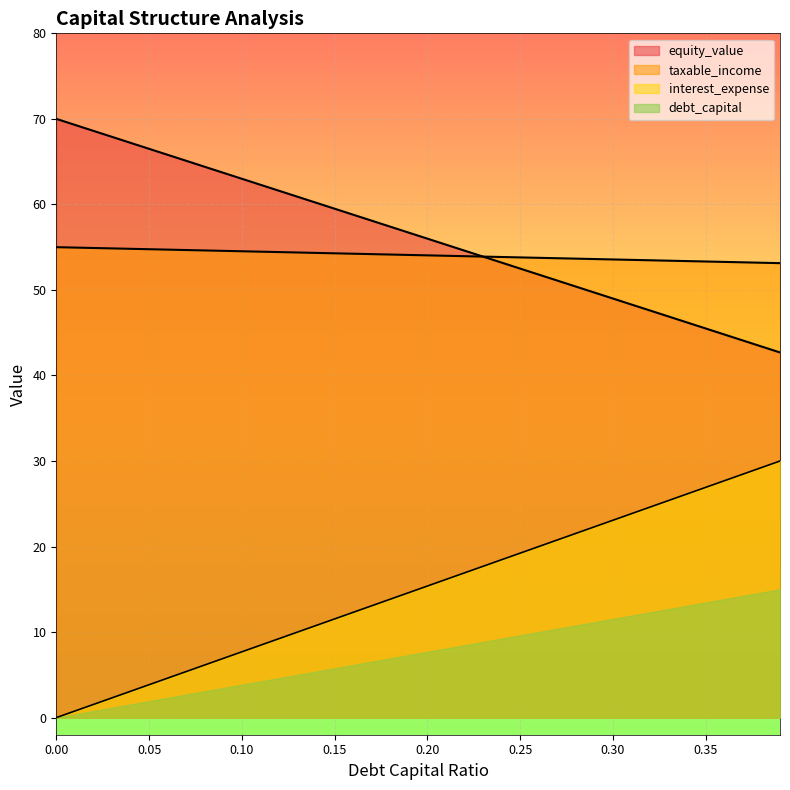

What is the sum of the interest_expense values at 0.02 and 0.36?

29.2